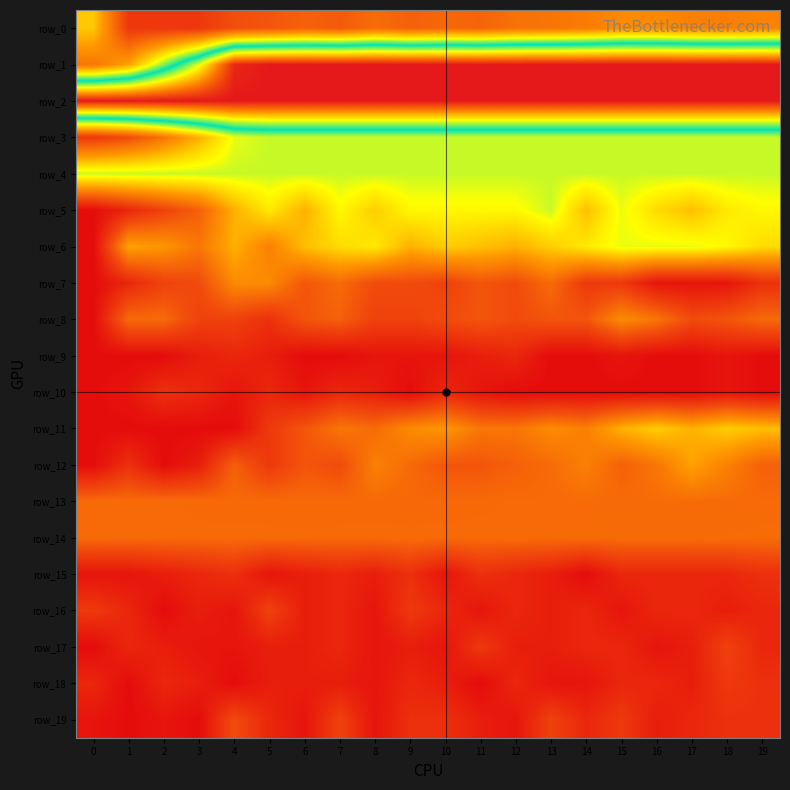

Which has a higher value, 19 or 3?

19